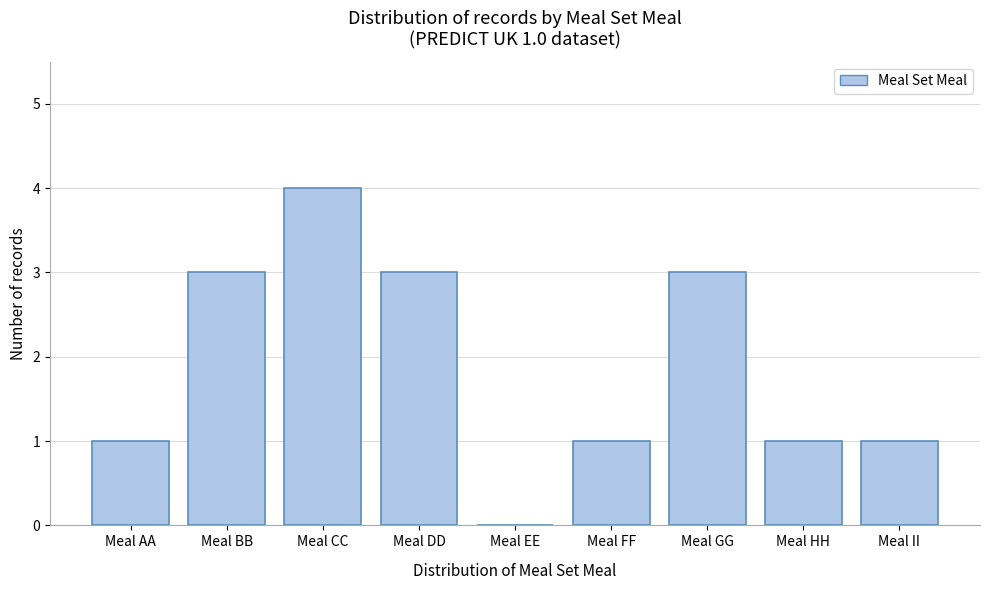

Reading left to right, list all the values displayed in this chart.

Meal AA=1	Meal BB=3	Meal CC=4	Meal DD=3	Meal EE=0	Meal FF=1	Meal GG=3	Meal HH=1	Meal II=1